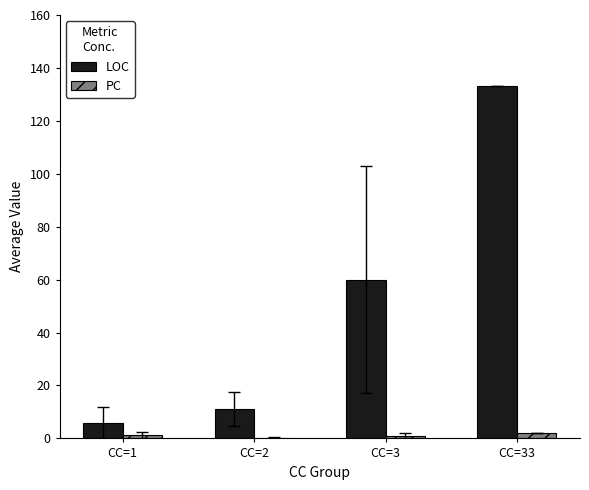

What is the sum of all LOC values?

209.8